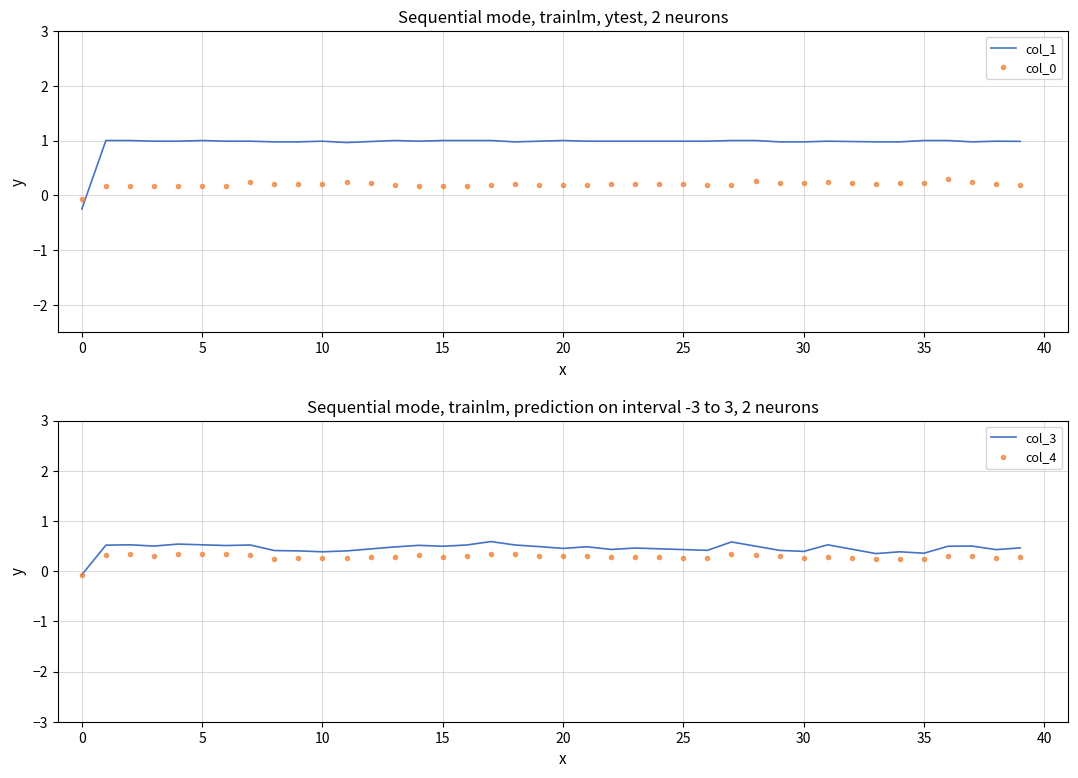

What is the smallest value displayed?

-0.2